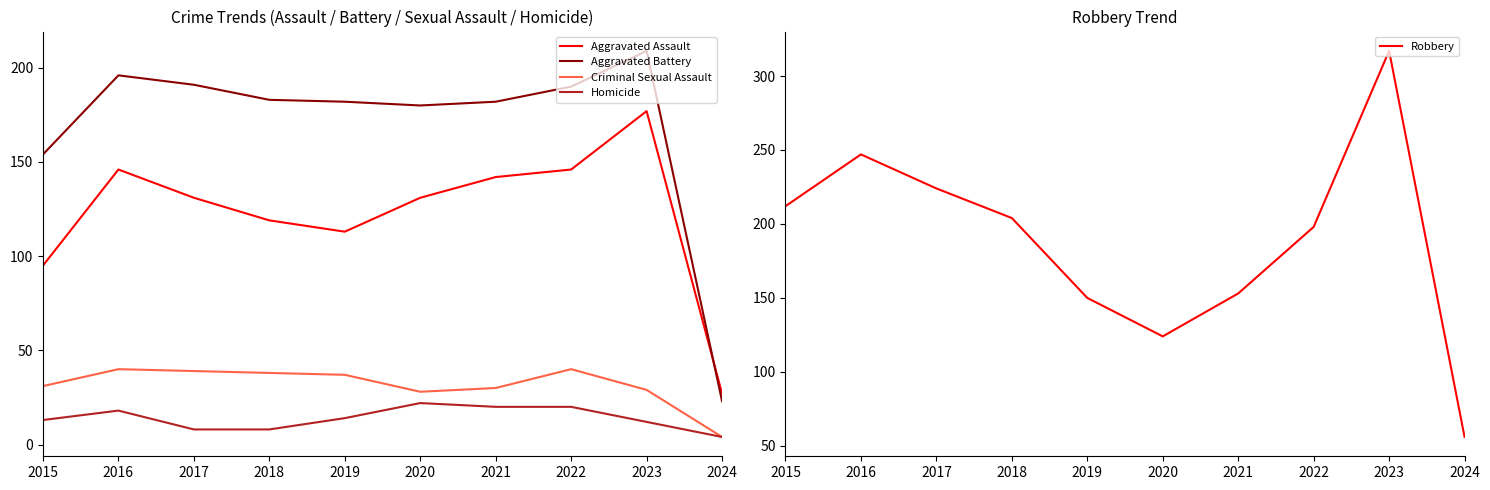

Is it true that Robbery equals 101 at 2017?

False